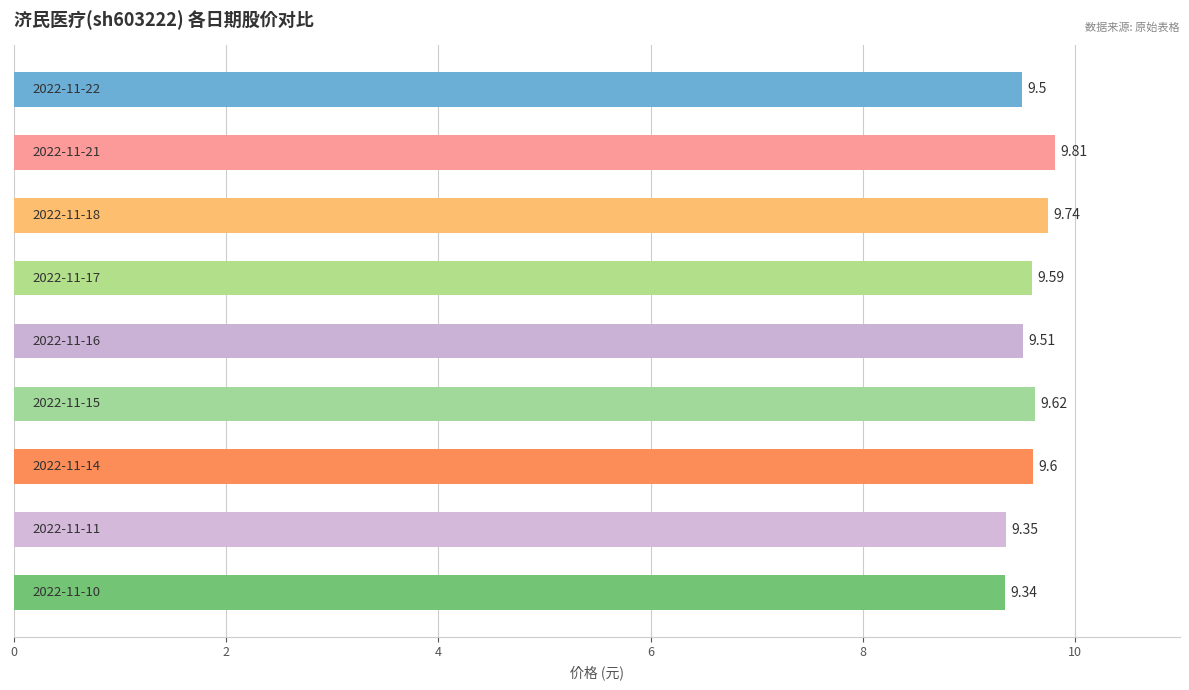

What is the average value?

9.6